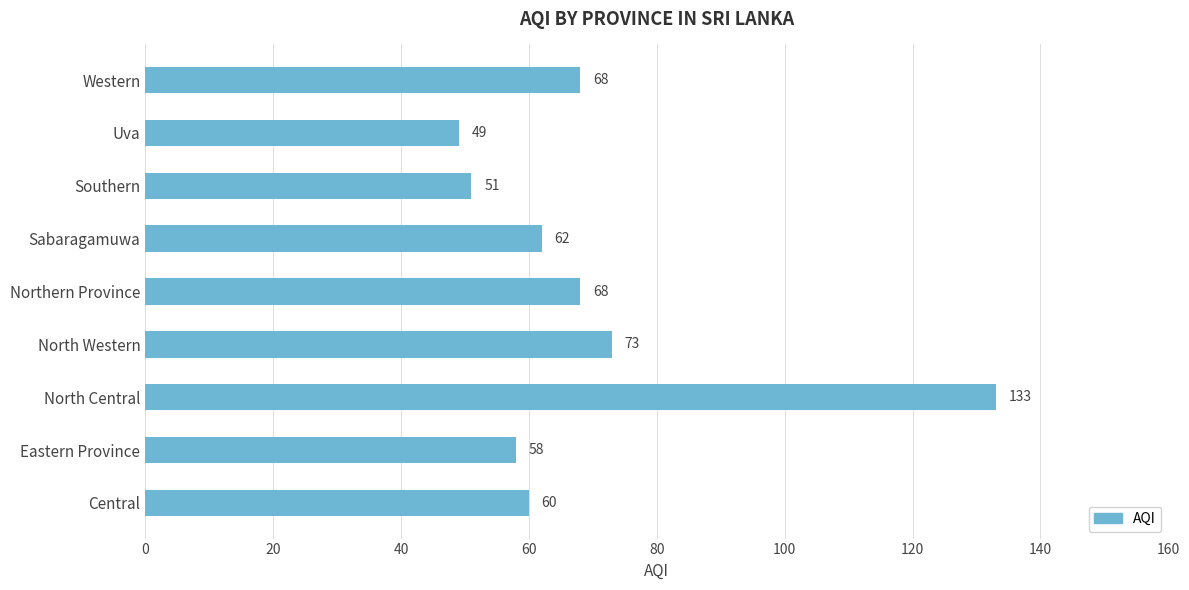

Where is the data nearest to the value 91?

North Western